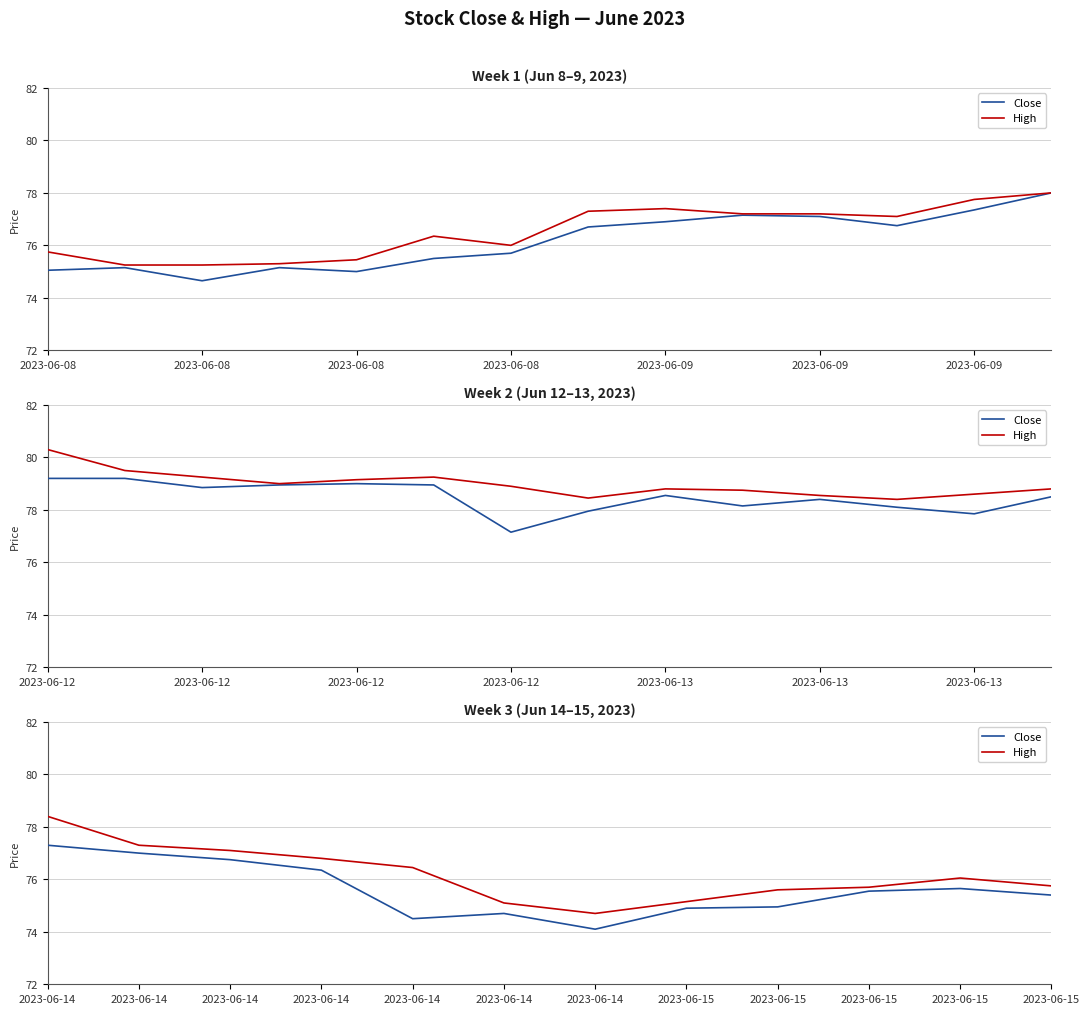

How many data points does each series have?

12